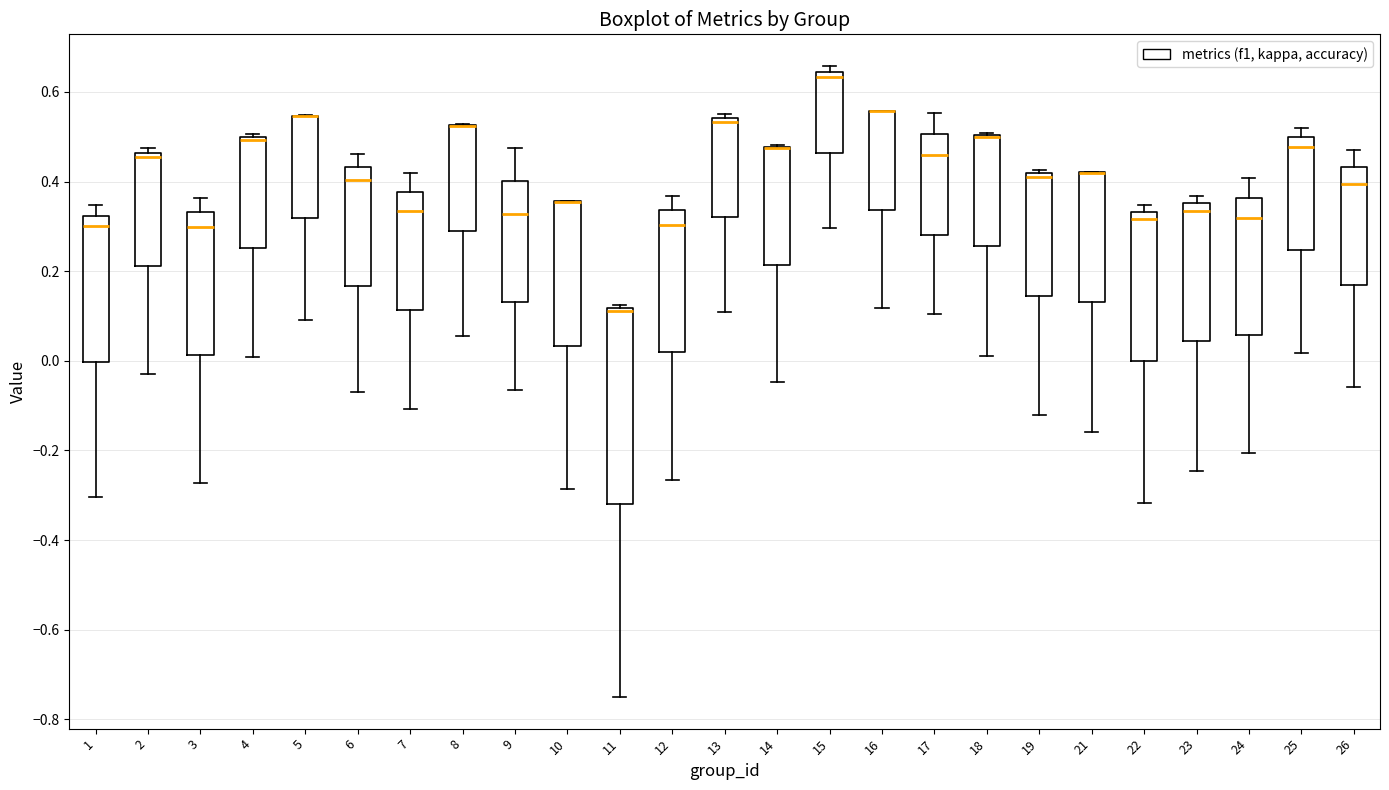

Where is the upper edge of the box at x = 10 on the y-axis? The values are not printed on the chart, so give them approximately, as read against the axis.

0.36